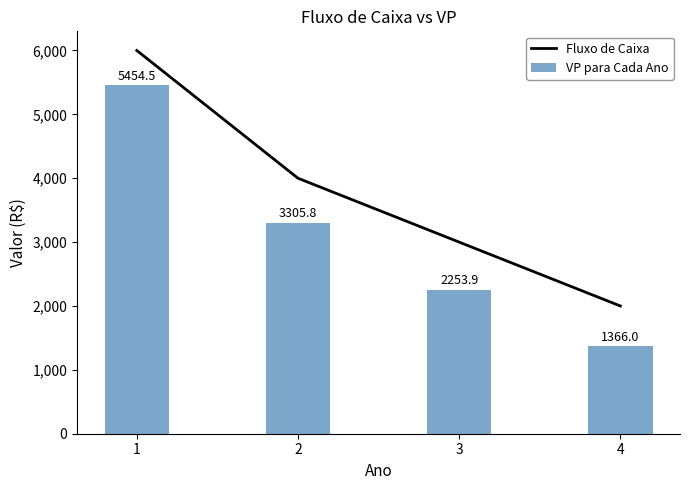

What is the lowest value of the VP para Cada Ano series?

1366.0